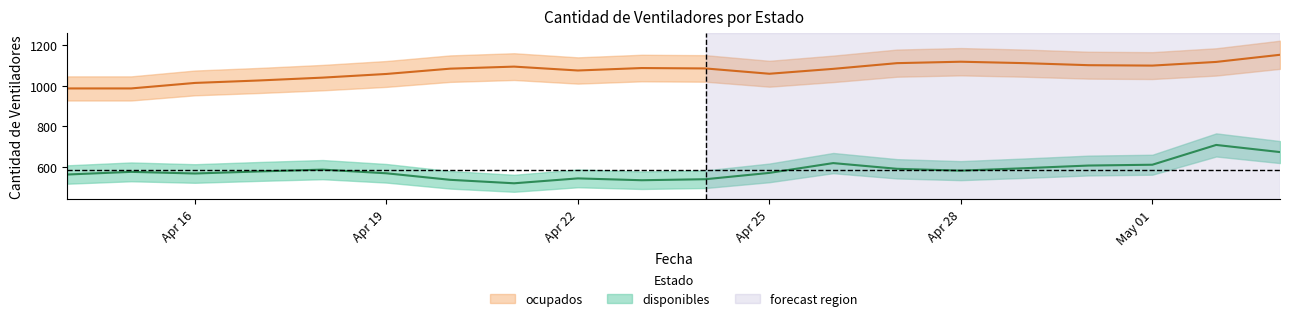

At which label is ocupados closest to 1068?

Apr 22